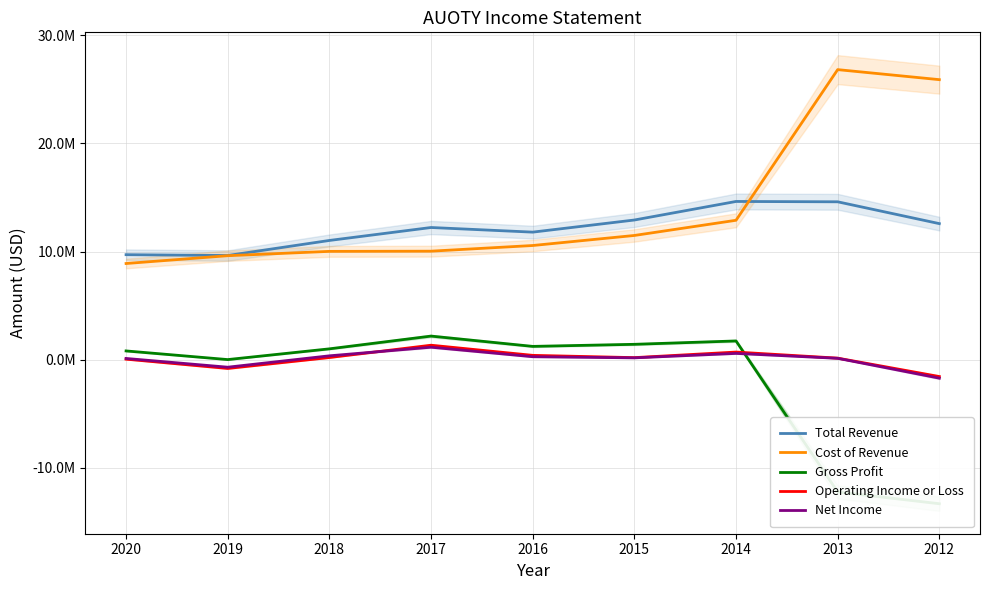

What is the difference between the Operating Income or Loss values at 2016 and 2014?

305100